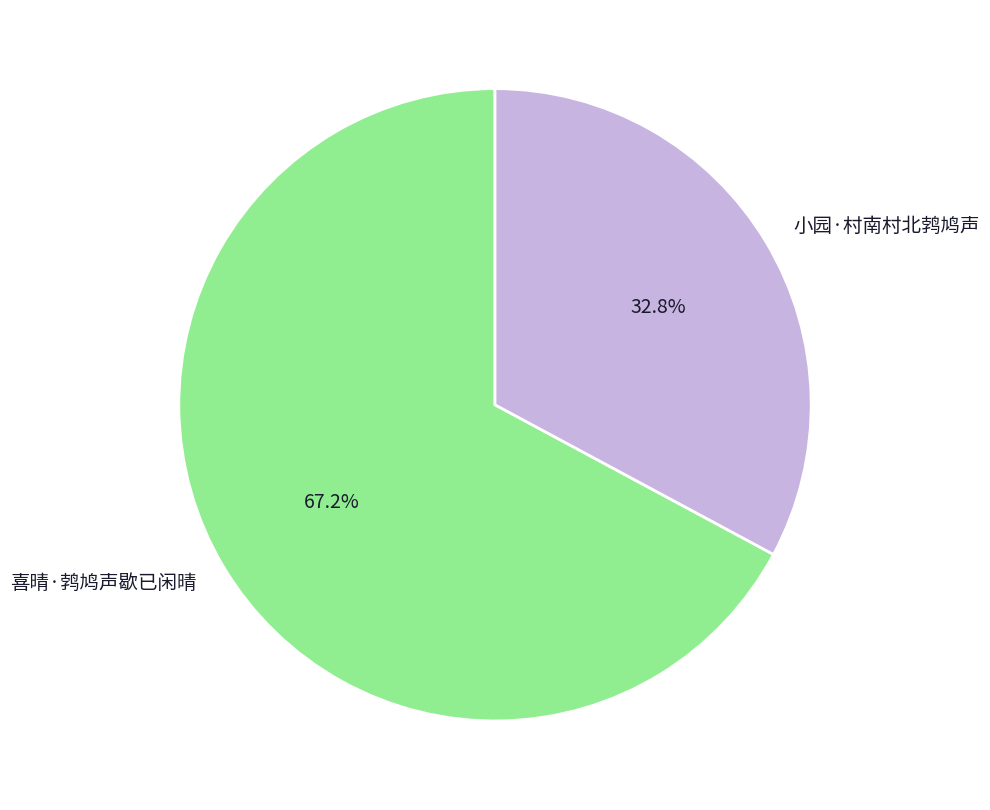

To the nearest percent, what portion does 小园·村南村北鹁鸠声 represent?

33%